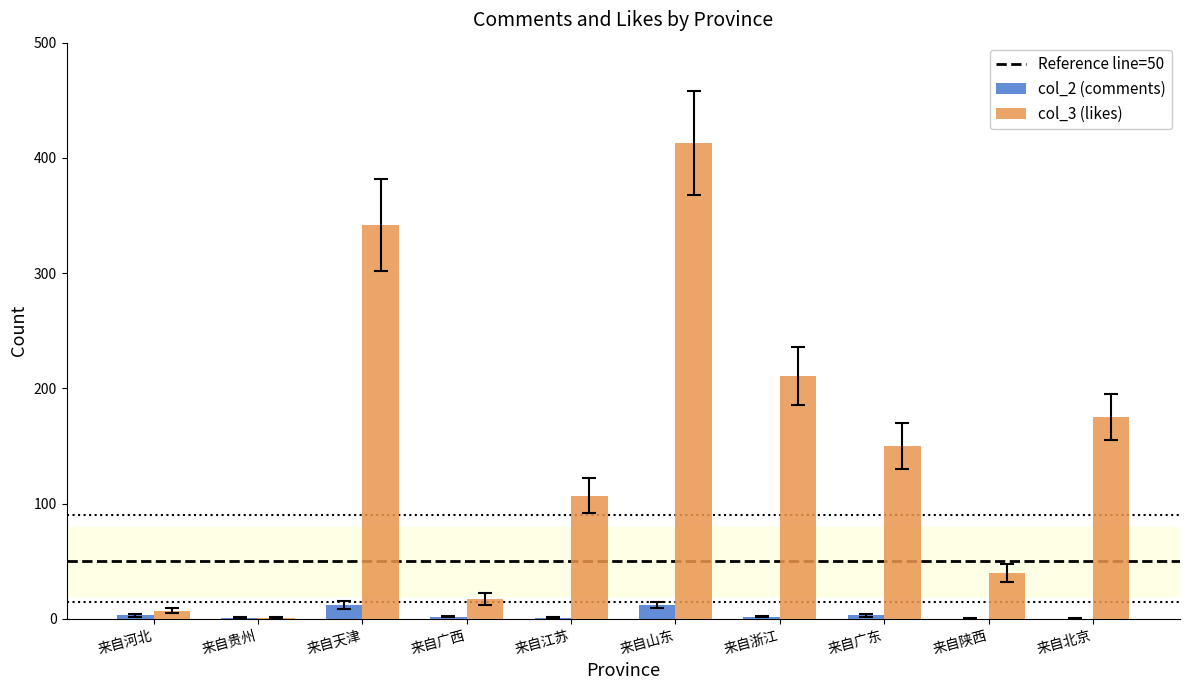

Which series has the largest total across all categories?

col_3 (likes)